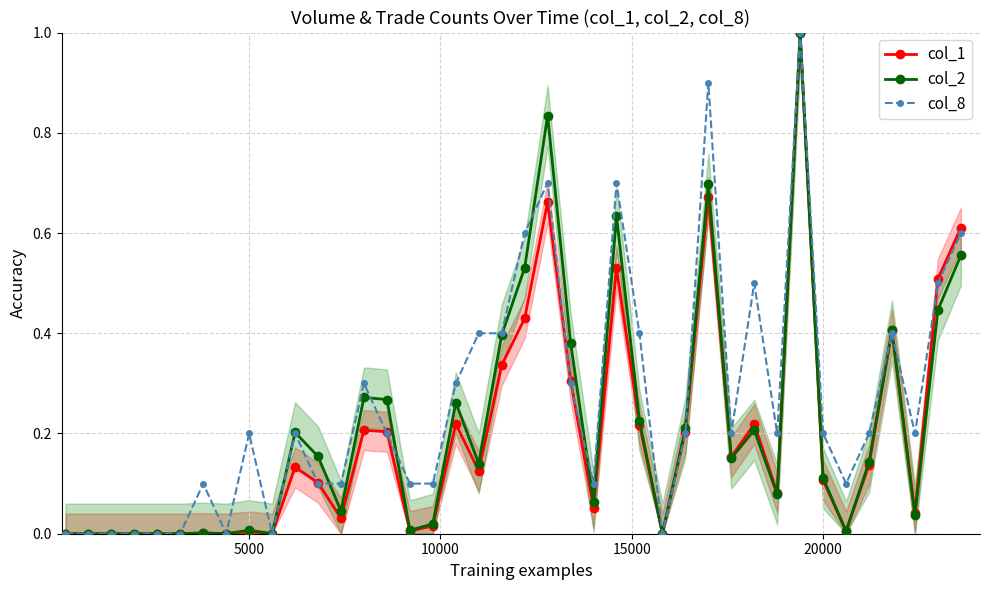

The col_1 series shows 0.1 at 11. True or false?

True